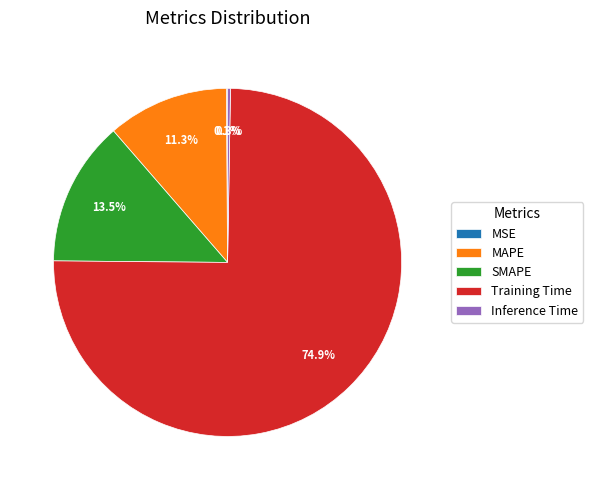

Is there any slice that represents more than half of the pie?

Yes